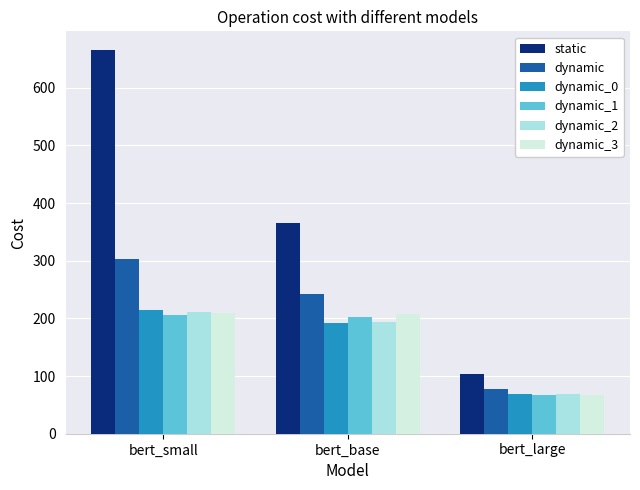

Which series changed the most between bert_small and bert_base?

static